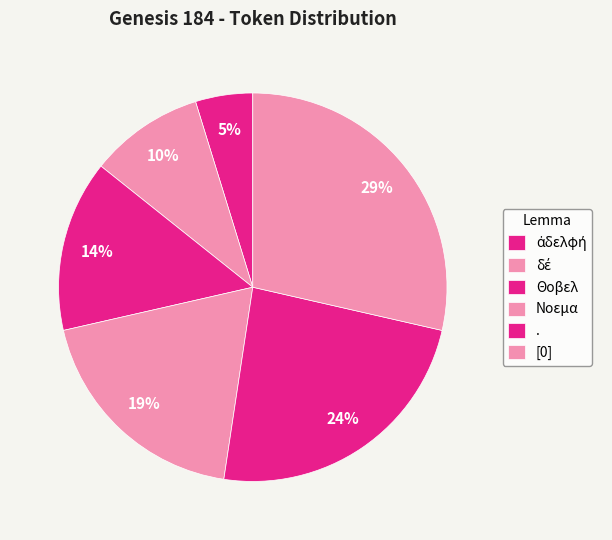

Rank the categories by value from lowest to highest.

ἀδελφή, δέ, Θοβελ, Νοεμα, ., [0]